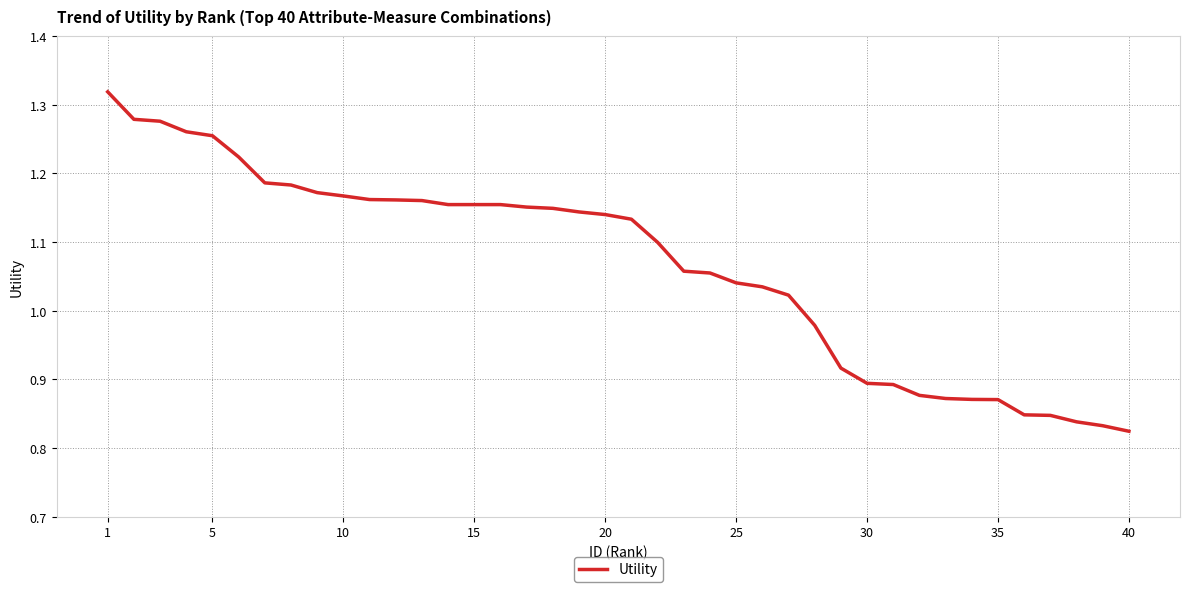

Is this an area chart (filled region under the line)?

No